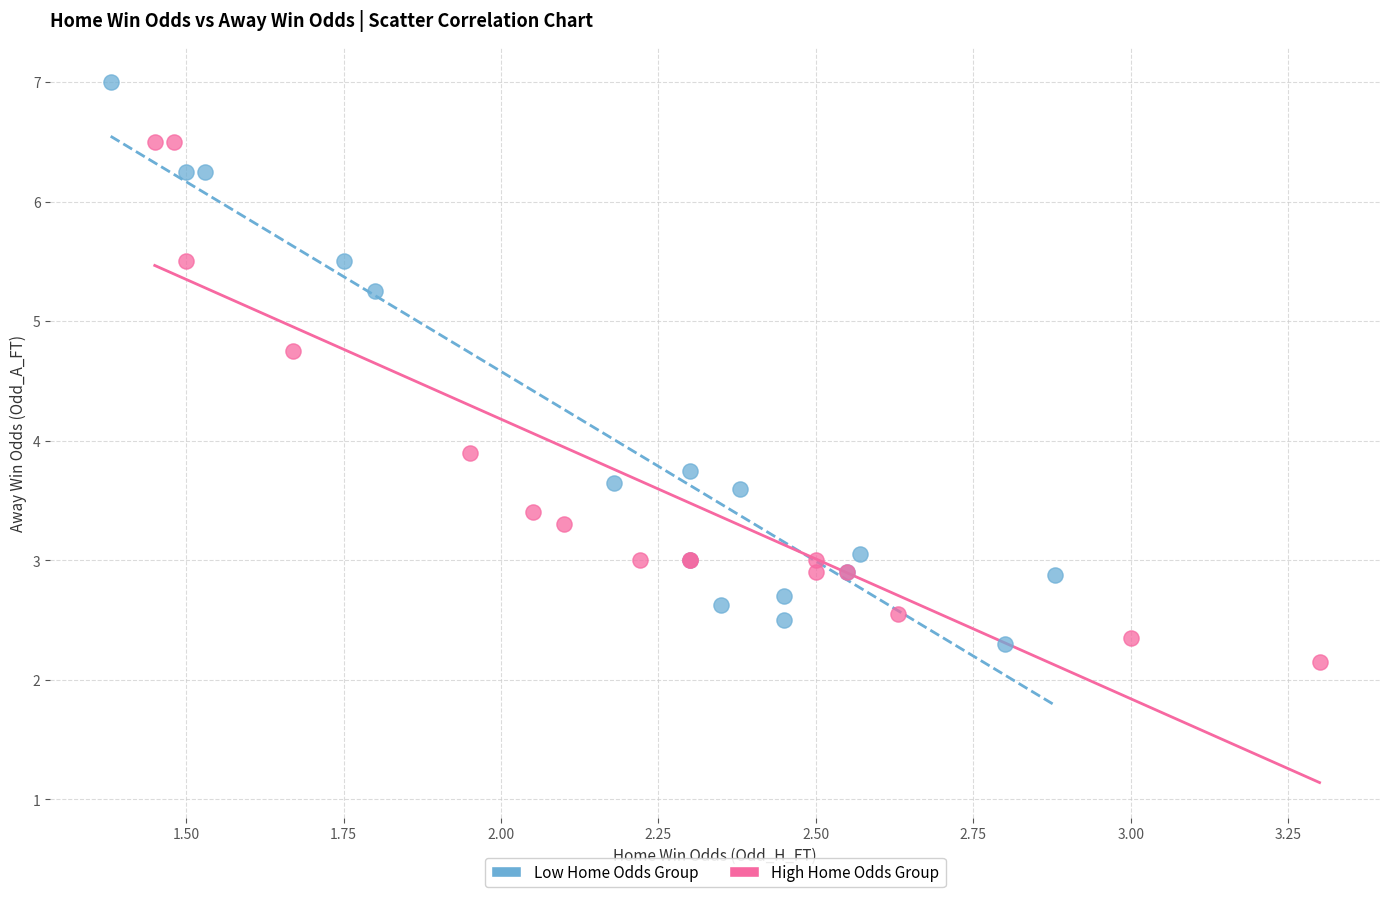

What are all the series names shown in the legend?

Low Home Odds Group, High Home Odds Group